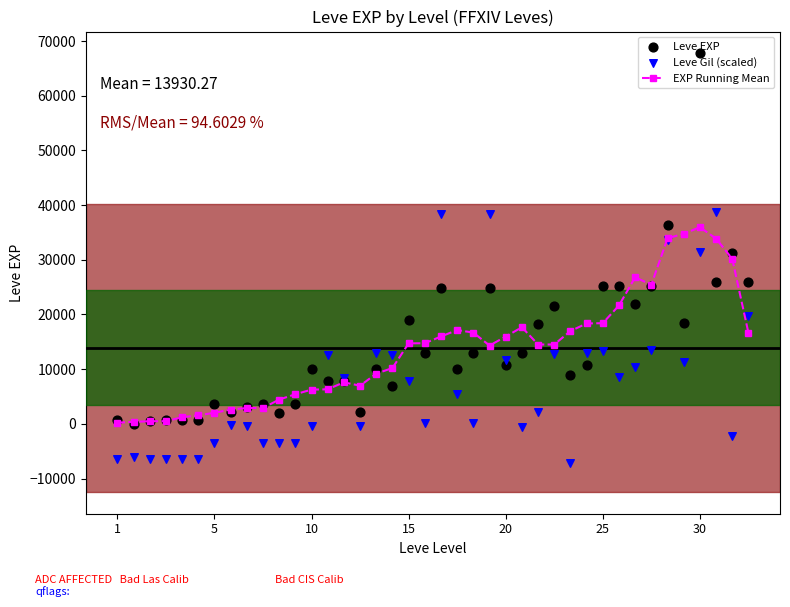

At how many categories does at least one series exceed 8355?

27